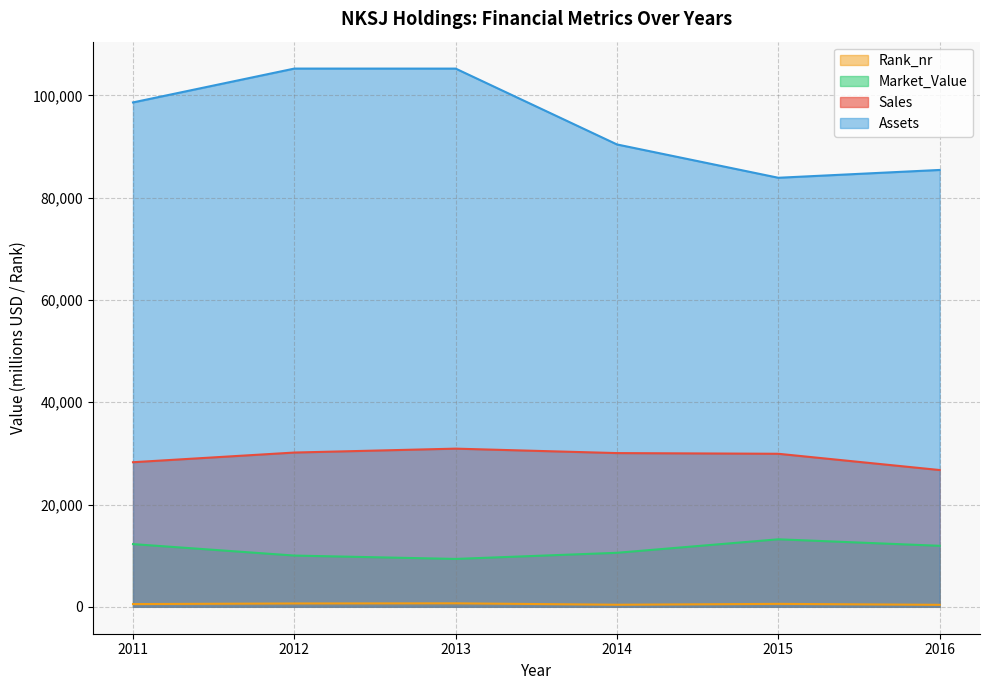

How many lines are shown in the chart?

4